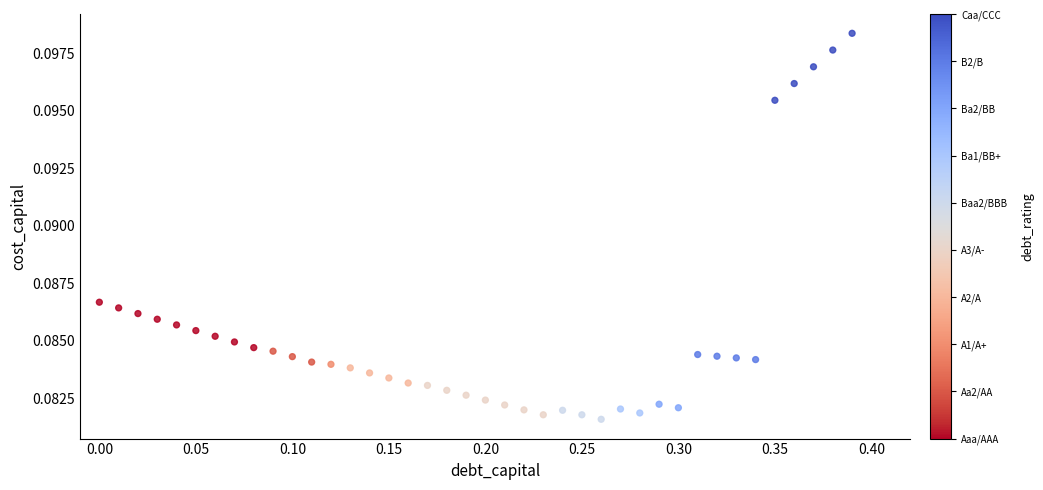

What is the range of X values (max minus min)?

0.4